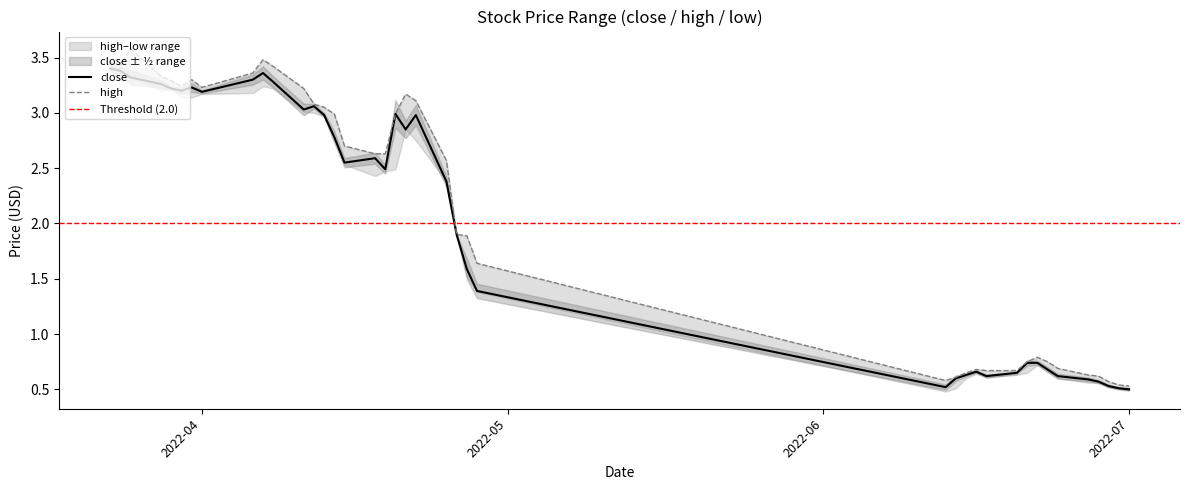

Between 2022-04-25 and 2022-04-12, which series saw the biggest shift?

close